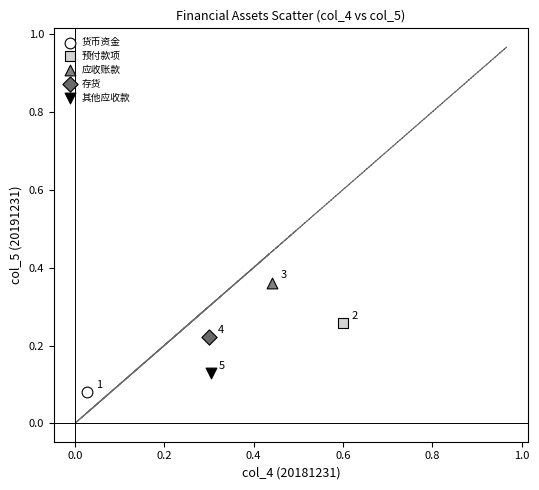

What are all the series names shown in the legend?

货币资金, 预付款项, 应收账款, 存货, 其他应收款